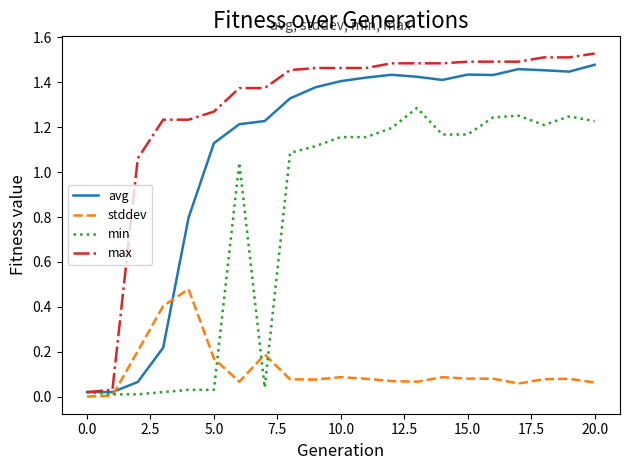

Which series has the largest range (max minus min)?

max